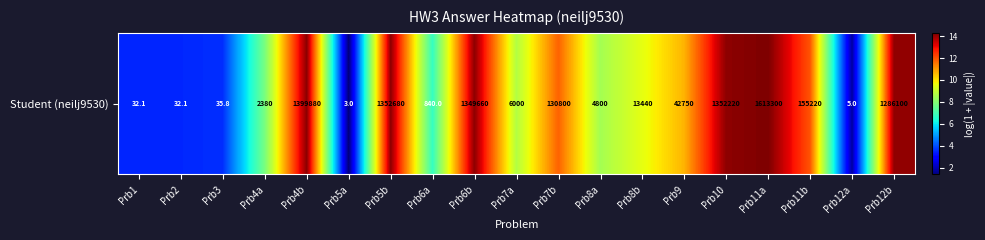

At which label is the value closest to 7?

Prb6a